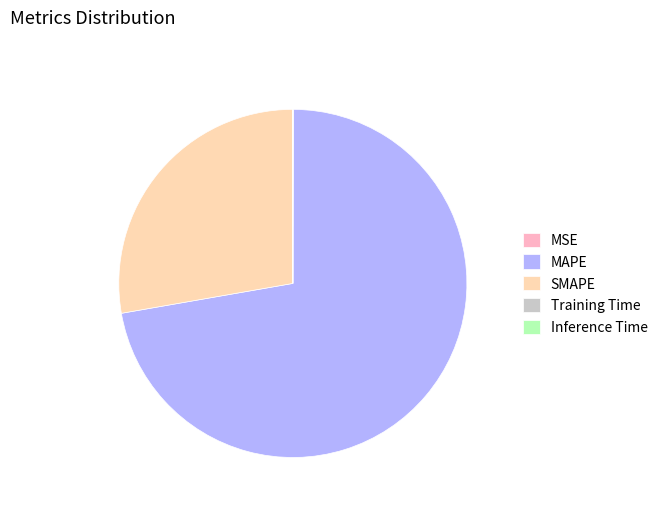

Is it true that MAPE is 83% of the pie?

False